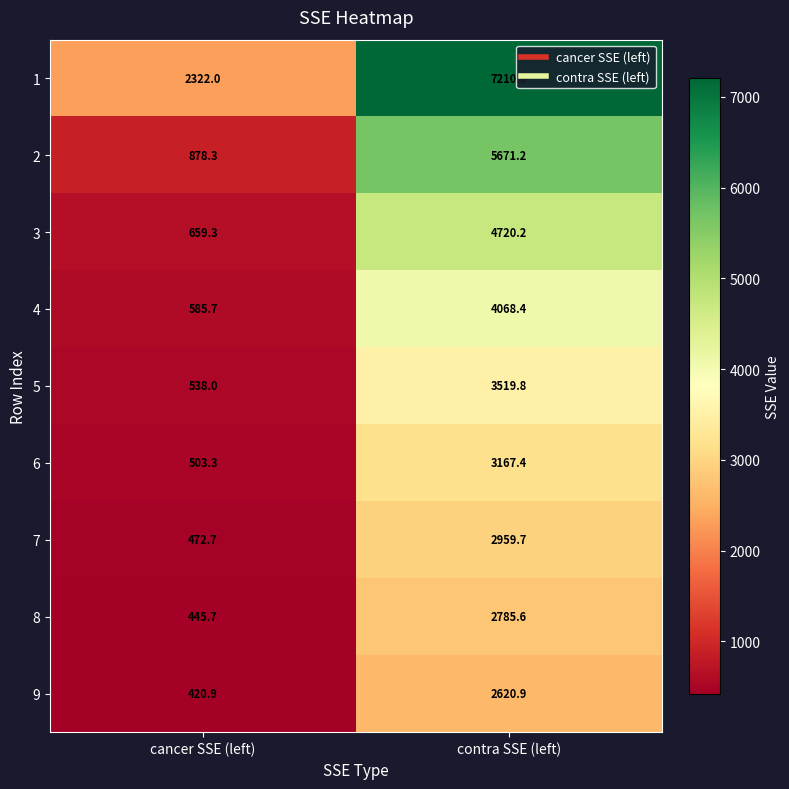

Where does the 3 series first go above 4720?

contra SSE (left)